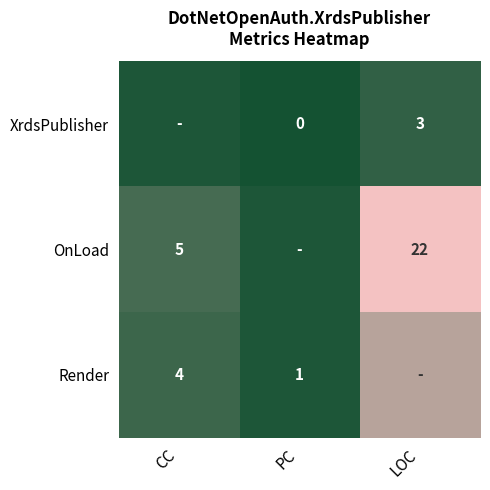

True or false: XrdsPublisher has a value of 4 at LOC.

False